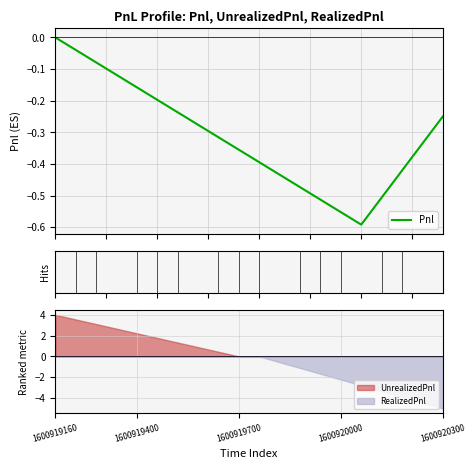

Which category has the lowest value in the RealizedPnl series?

1600920300